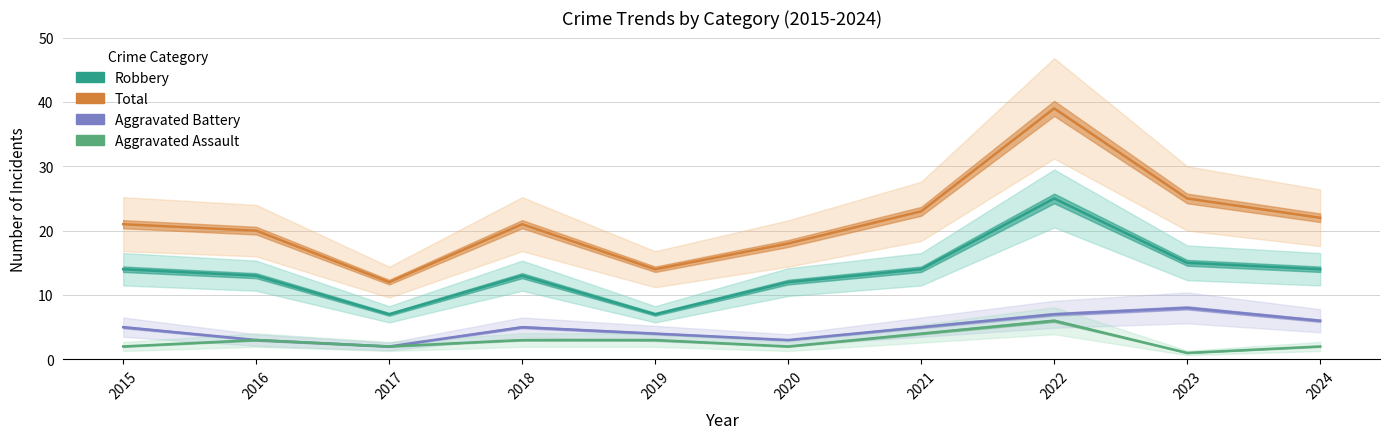

What is the sum of the Robbery values at 2015 and 2024?

28